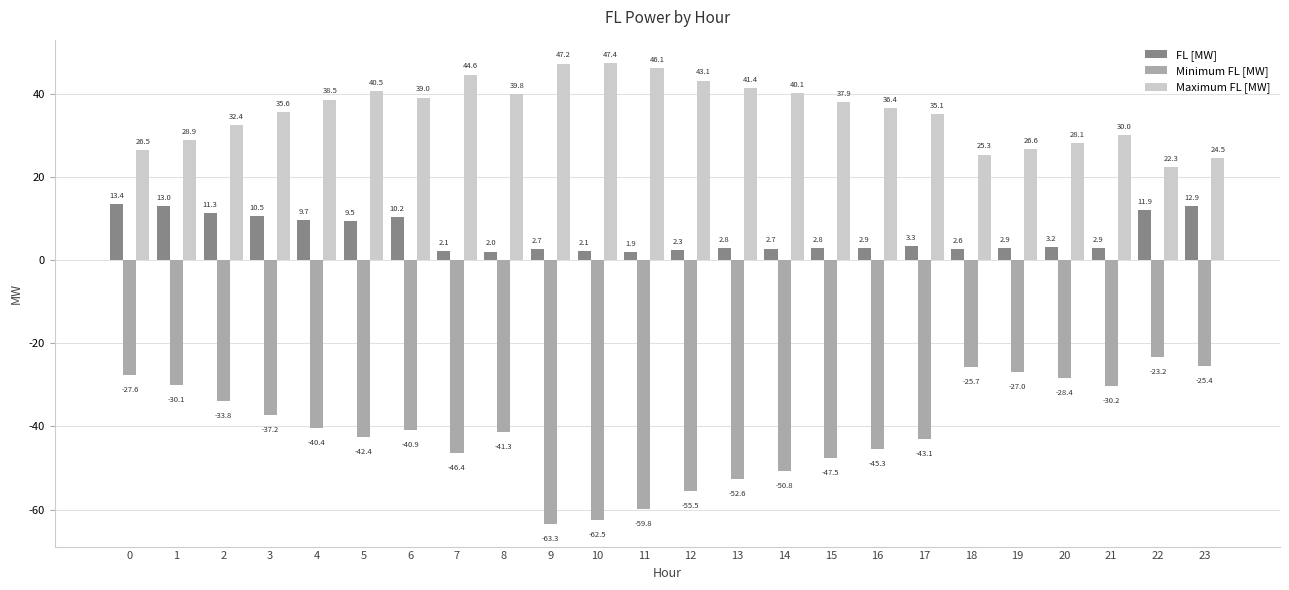

What is the value of the Maximum FL [MW] bar at the 13th from the left?

43.1